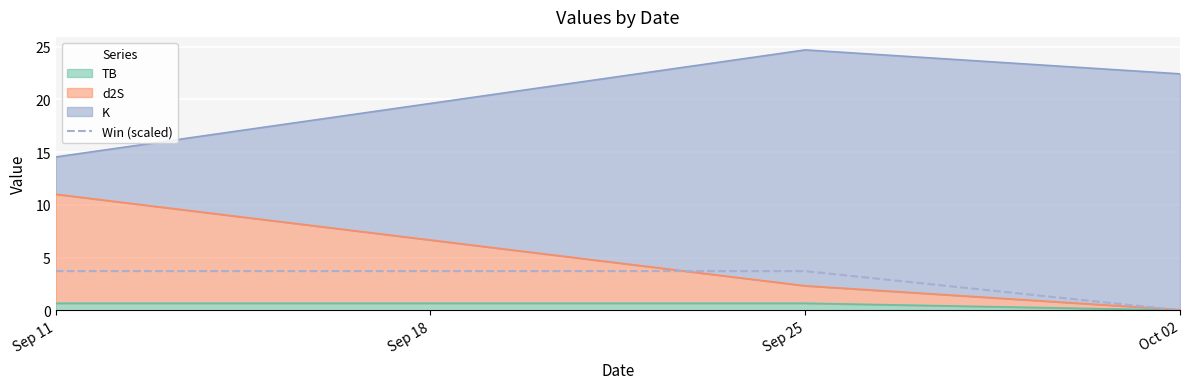

True or false: the data shows 2.5 at Sep 11.

False